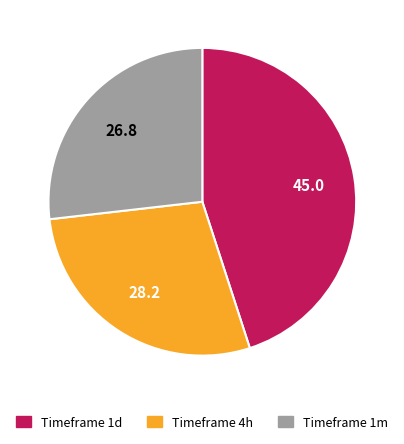

Does any single category account for the majority?

No